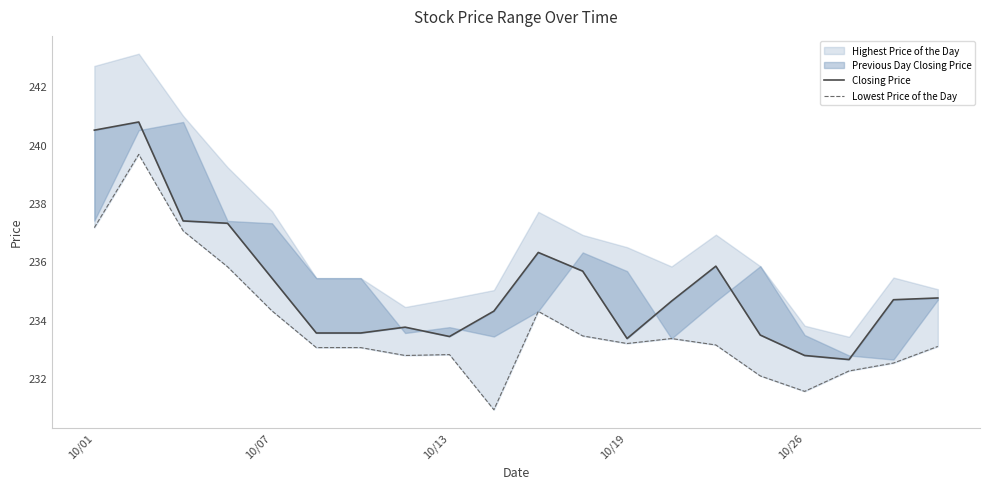

How many interior local valleys does the Closing Price series have?

3